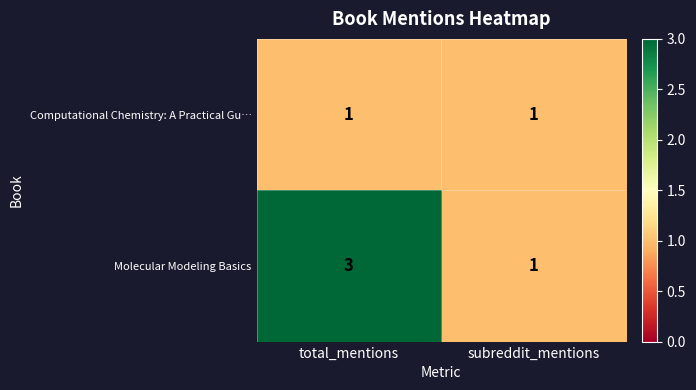

At which category is the sum across all series the highest?

total_mentions